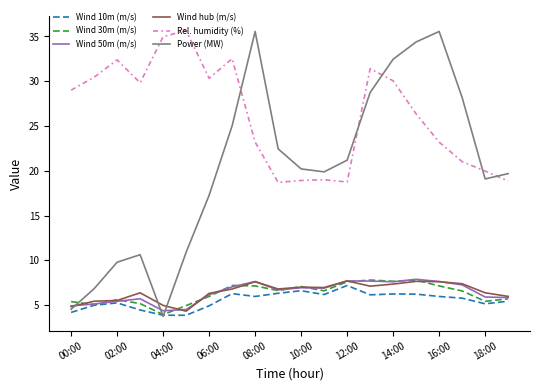

True or false: Wind 30m (m/s) and Rel. humidity (%) intersect in this chart.

False